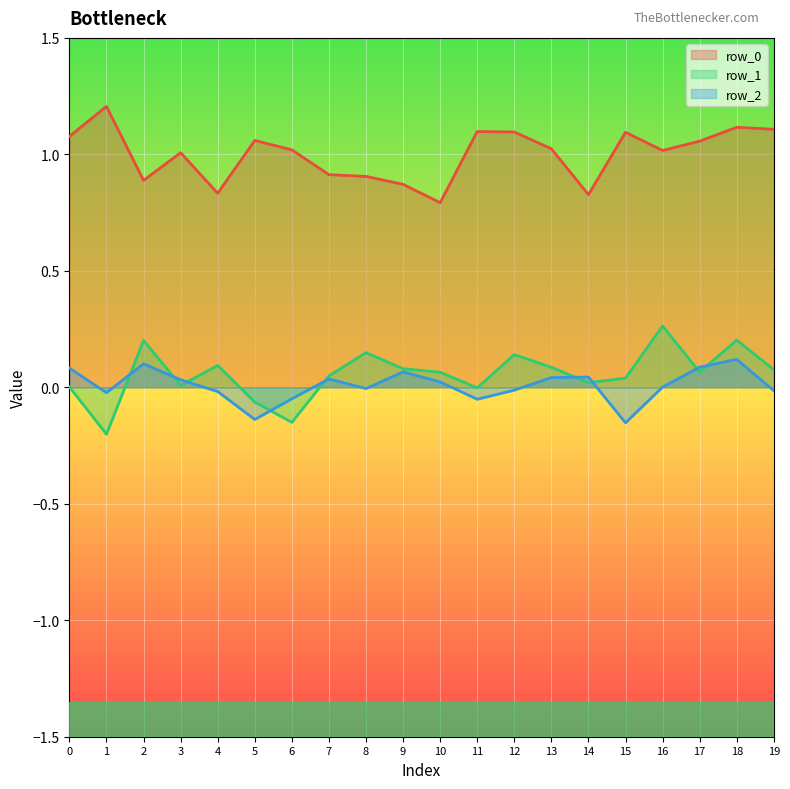

What are all the series names shown in the legend?

row_0, row_1, row_2